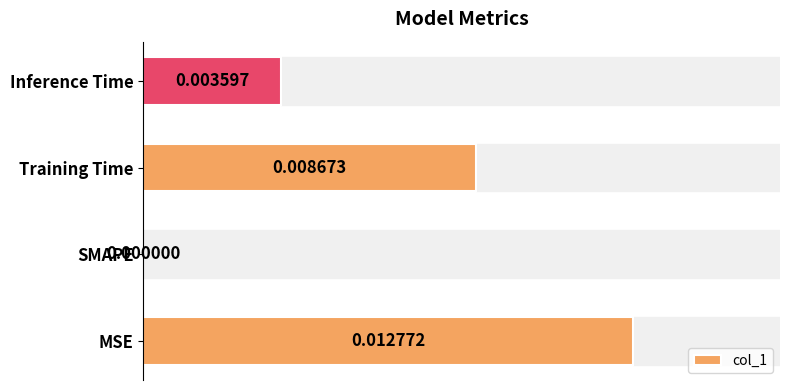

Which category has the highest value across all series?

MSE